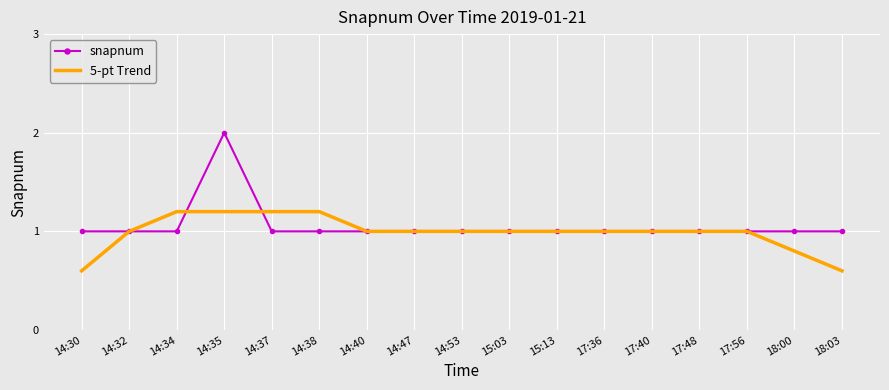

What is the highest value of the 5-pt Trend series?

1.2